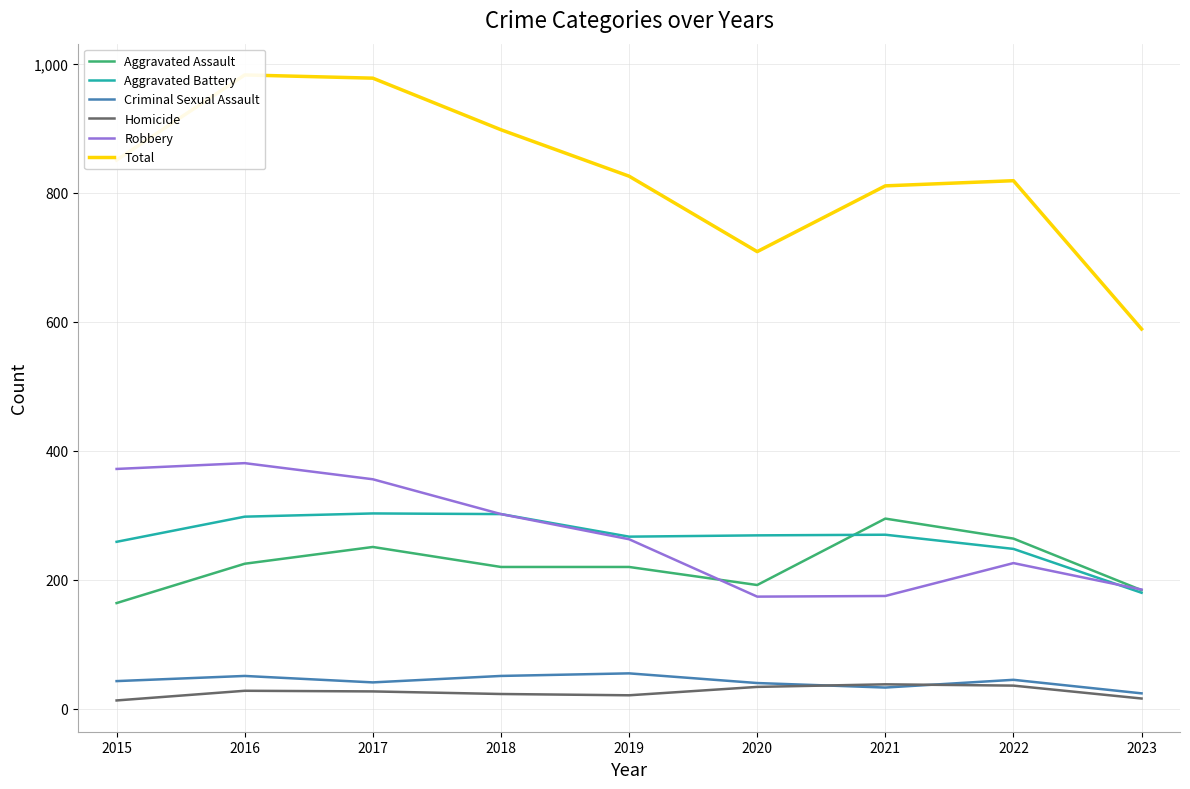

The Total series shows 563 at 2021. True or false?

False